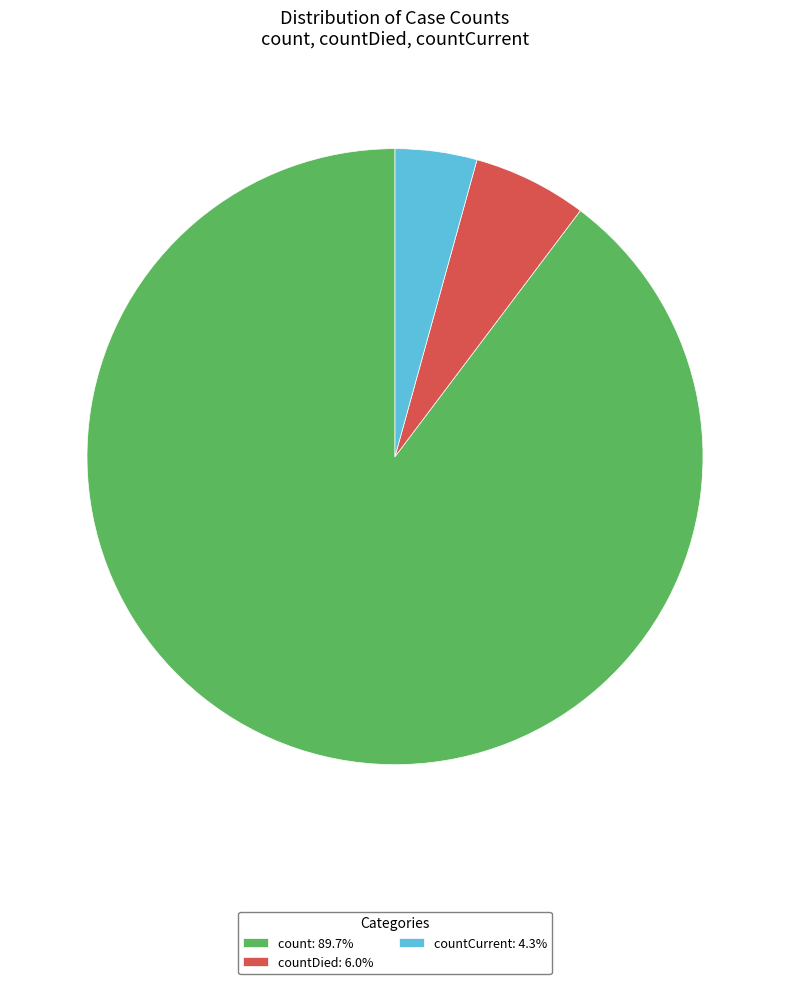

How many slices are in this pie chart?

3